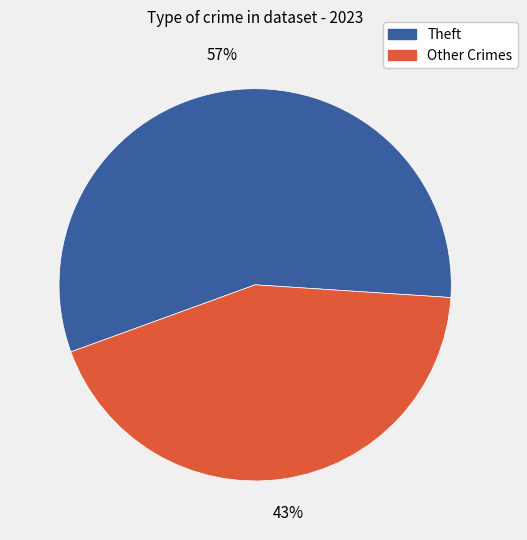

How many slices are in this pie chart?

2